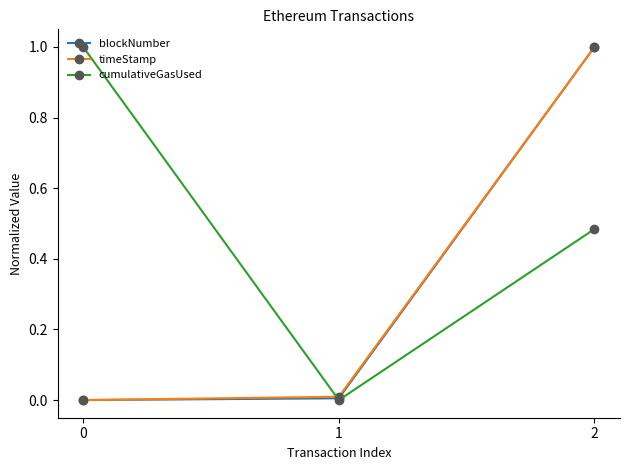

What is the total value across all series at 0?

1.0